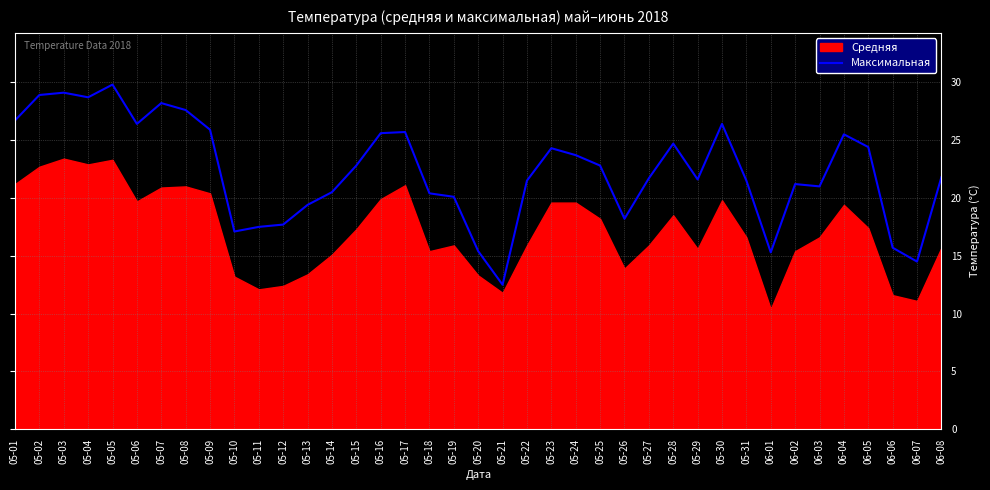

Between 05-03 and 06-03, which is larger?

05-03